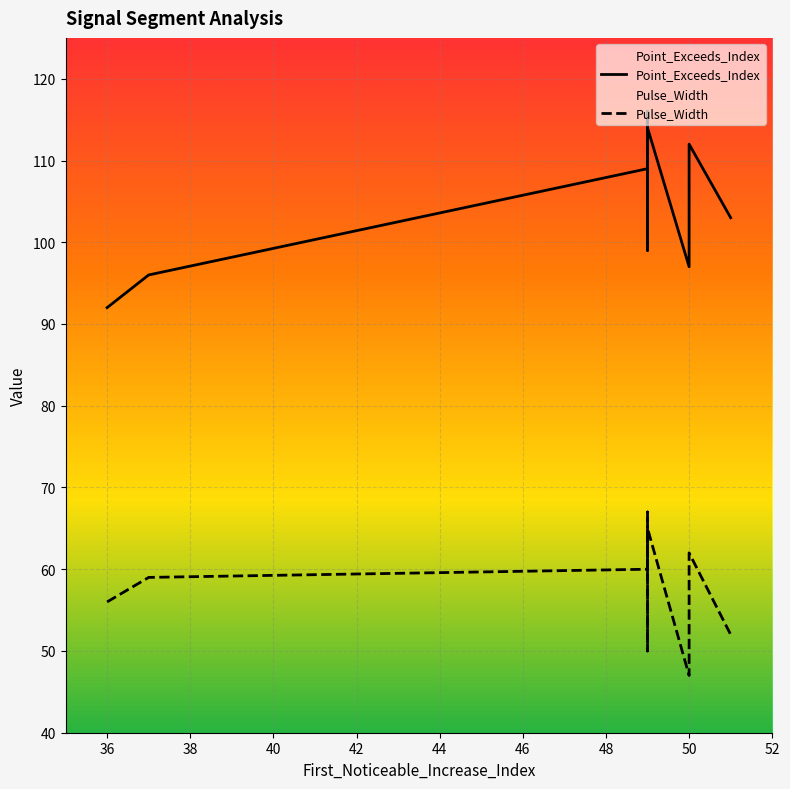

Which series has the largest total across all categories?

Point_Exceeds_Index